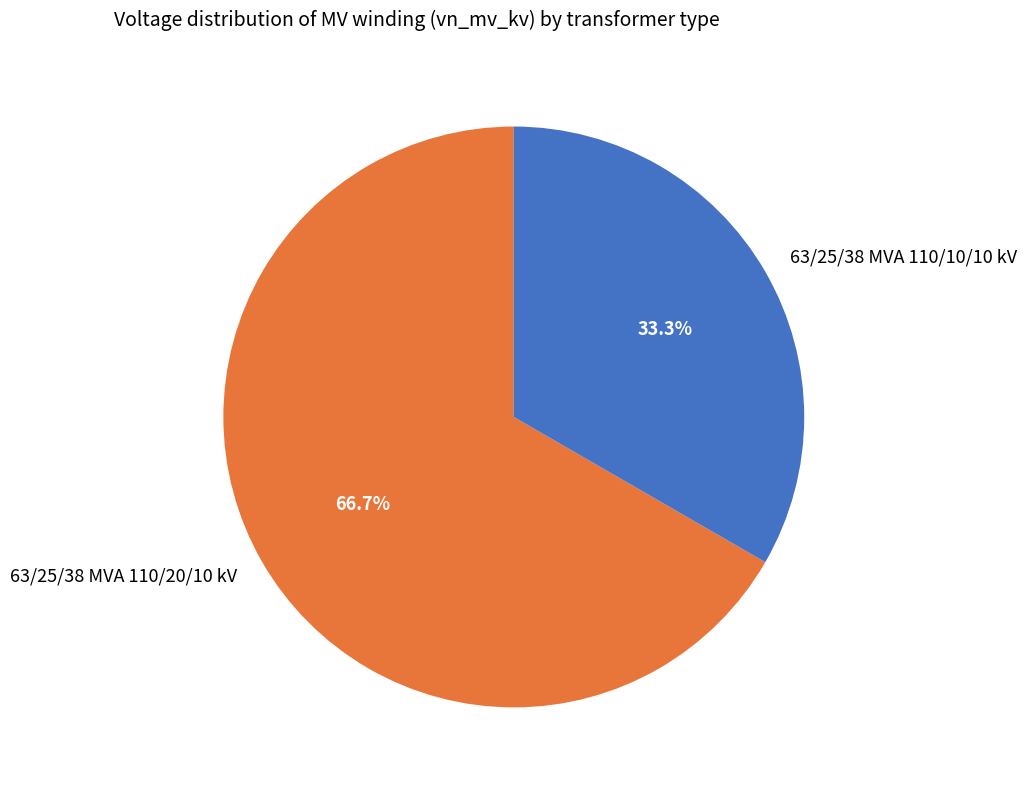

Which category accounts for the majority?

63/25/38 MVA 110/20/10 kV